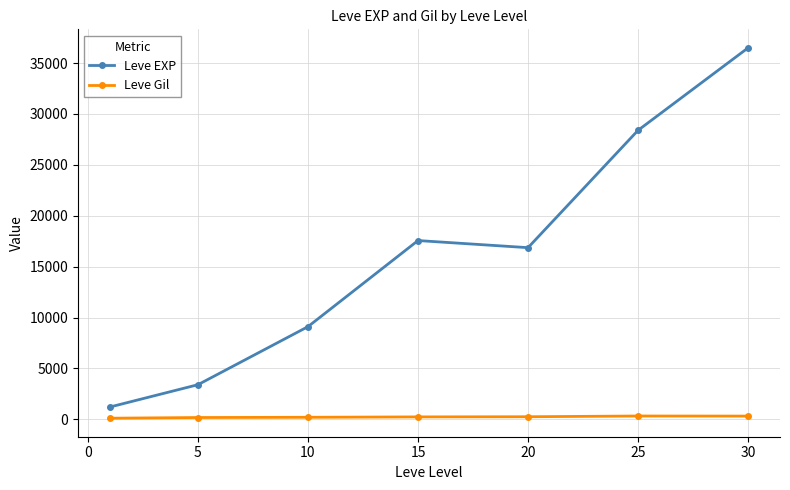

Which series has the largest total across all categories?

Leve EXP